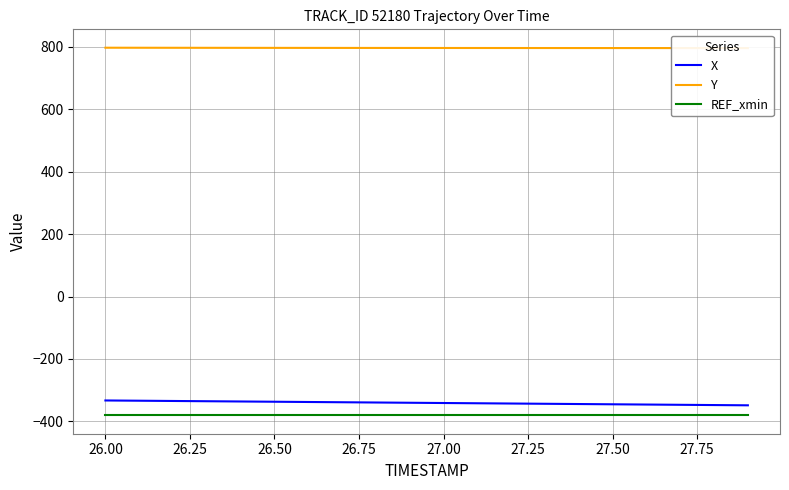

What is the minimum value for X?

-348.4